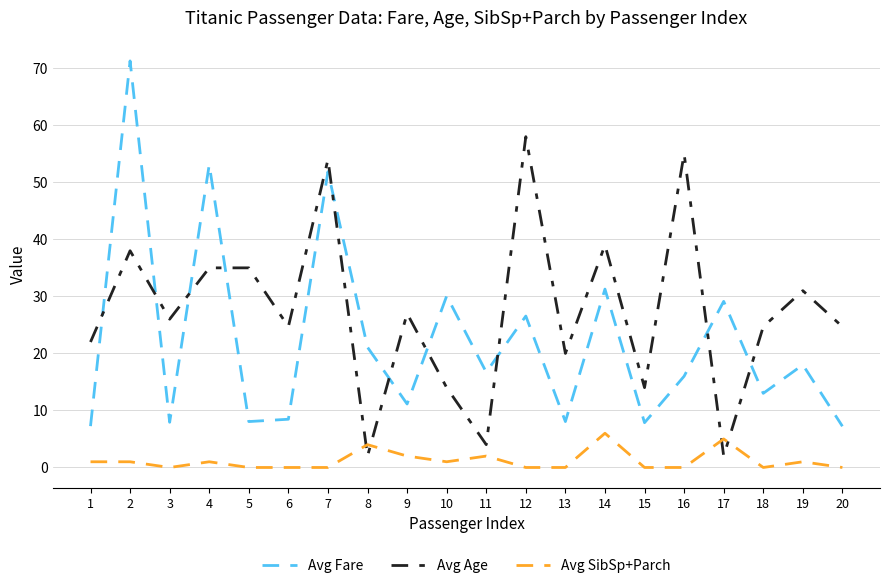

Rank the series by their maximum value, from lowest to highest.

Avg SibSp+Parch, Avg Age, Avg Fare